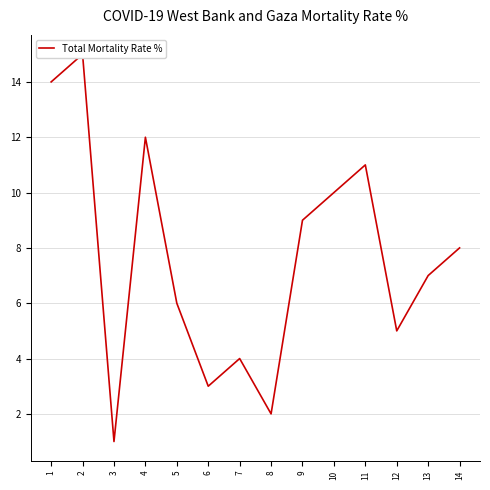

How many series are shown in this chart?

1